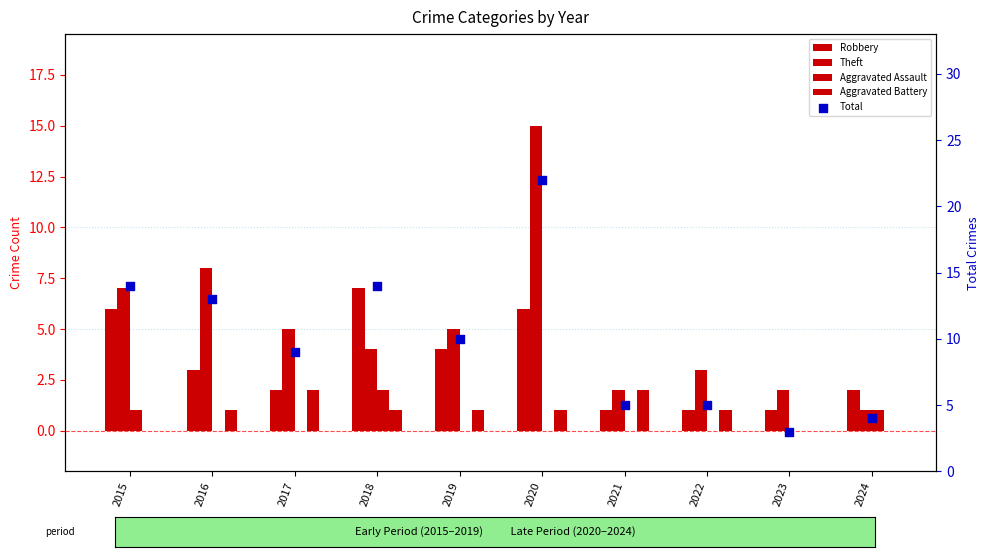

Which series has the largest Y range (max minus min)?

Total